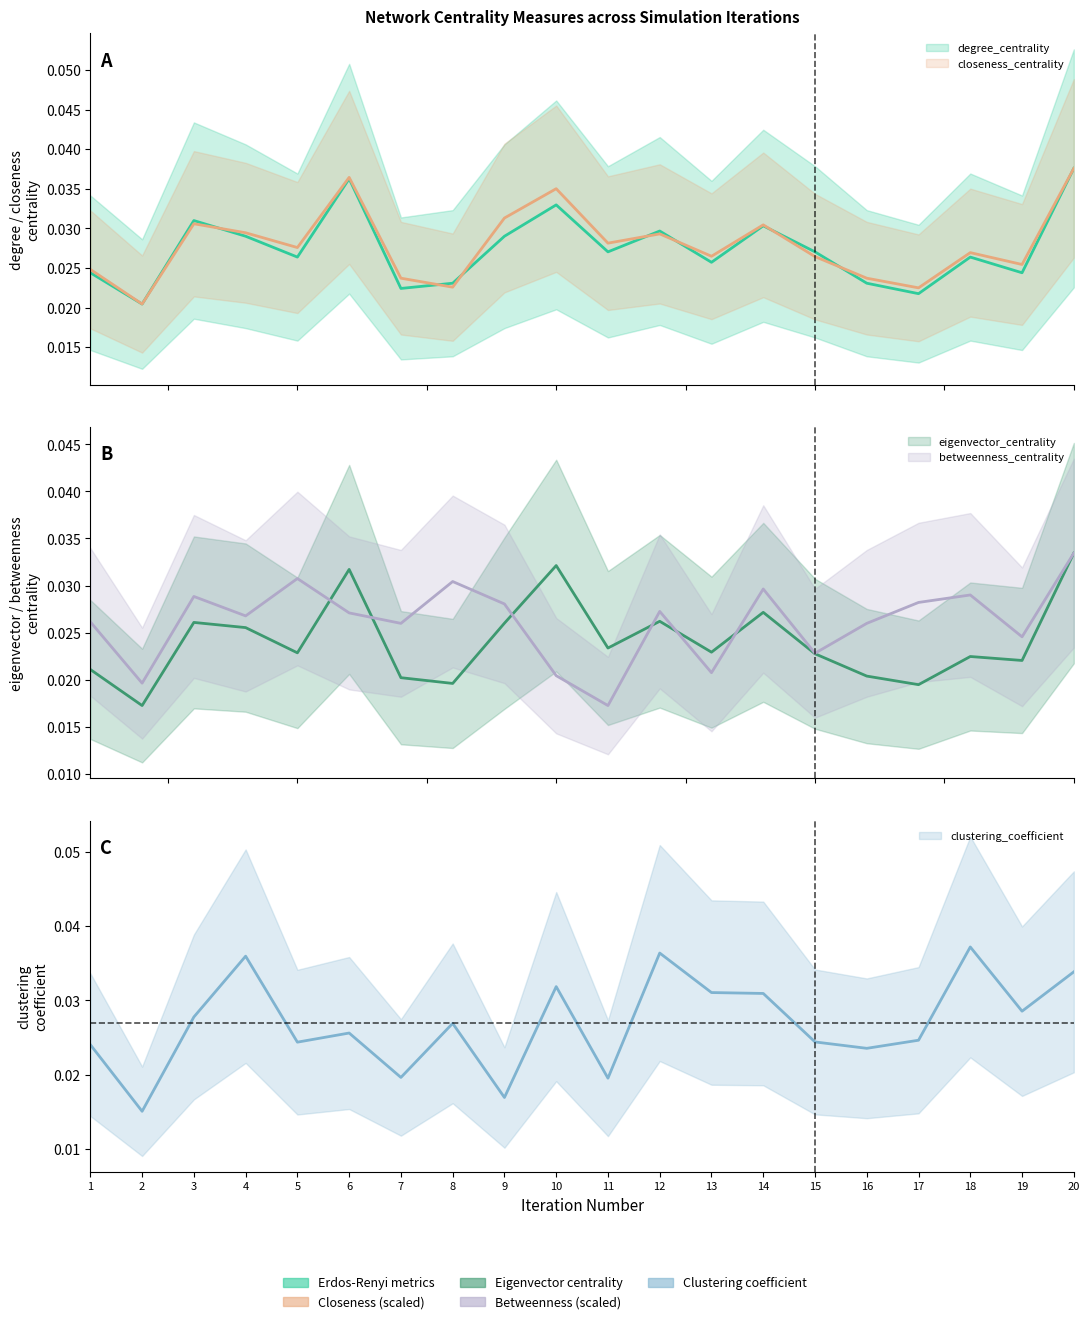

What are all the series names shown in the legend?

degree_centrality, closeness_centrality, betweenness_centrality, eigenvector_centrality, clustering_coefficient